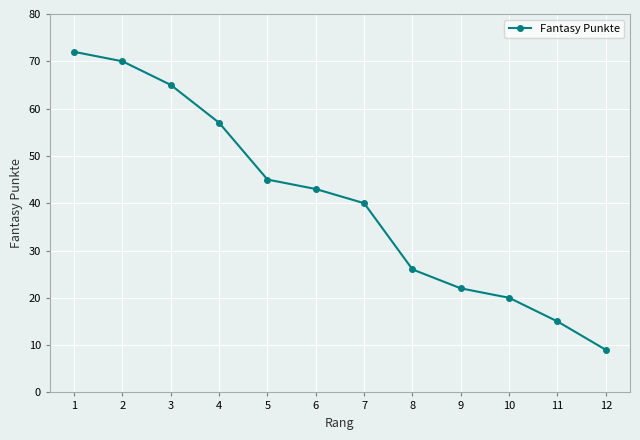

What is the smallest value displayed?

9